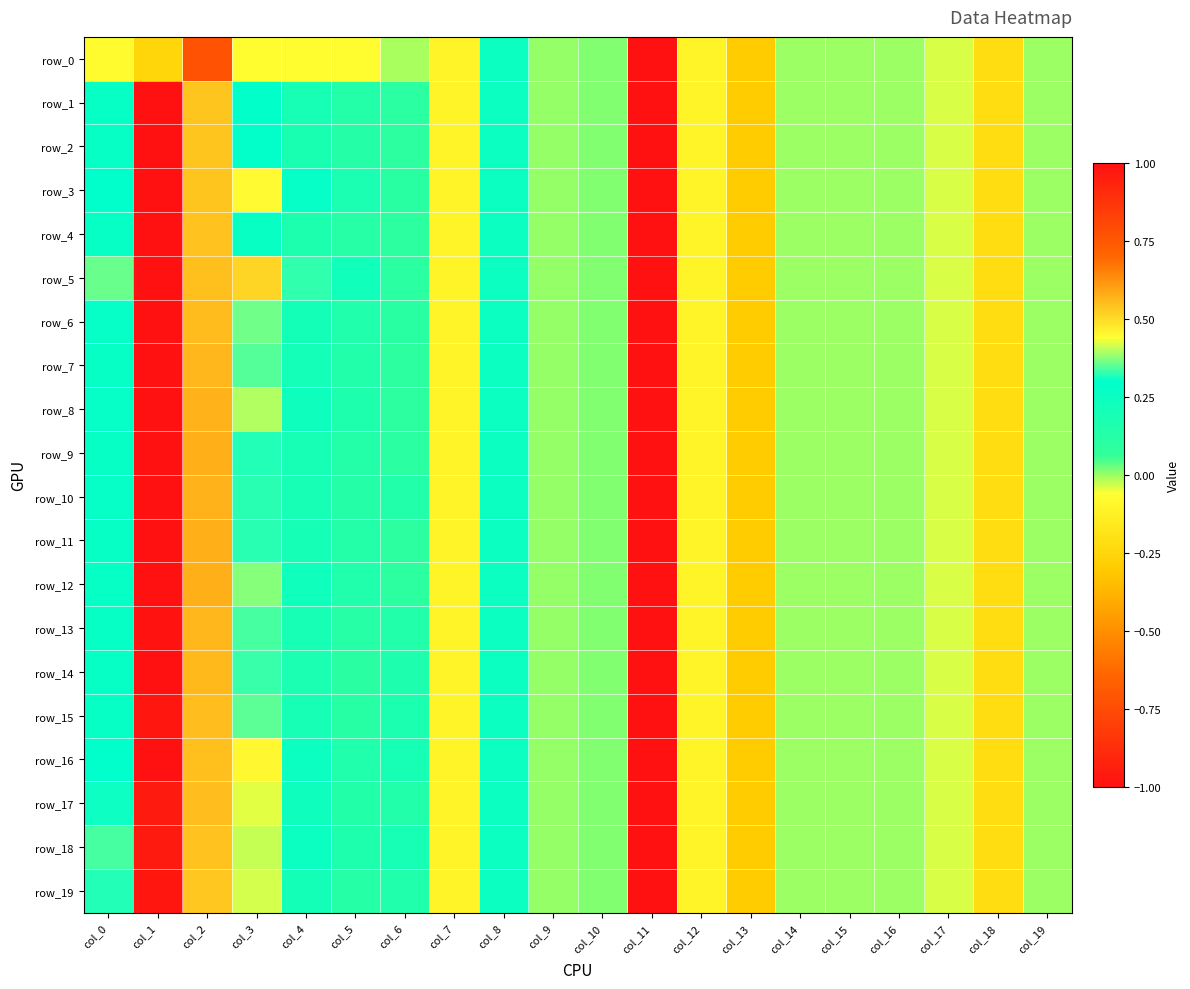

What is the sum of all row_19 values?

-2.9